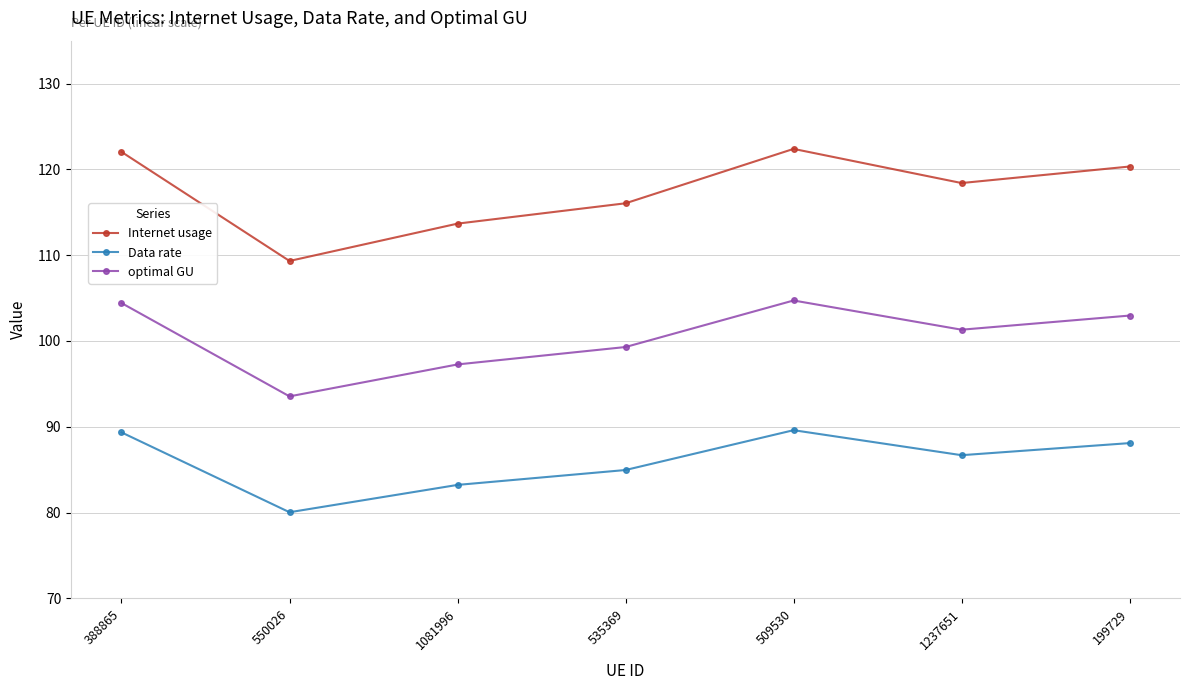

What is the maximum value shown in the chart?

122.4